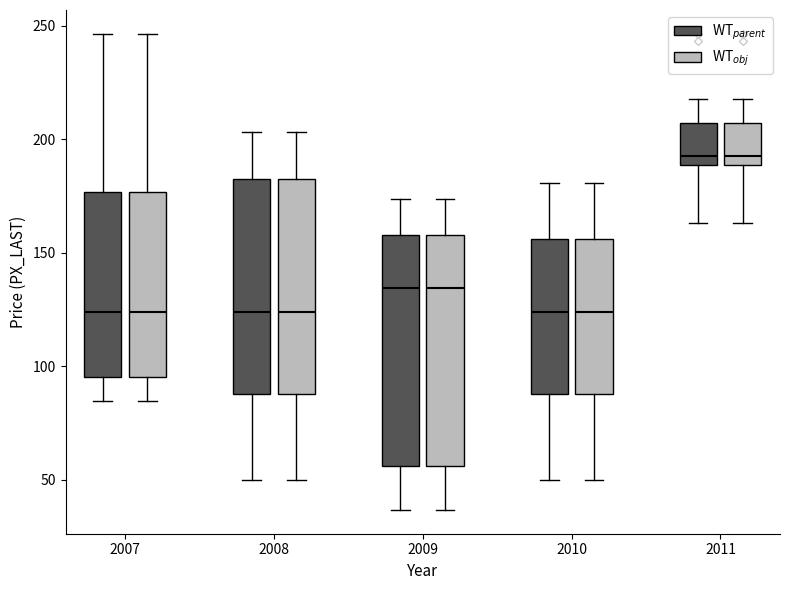

Reading left to right, transcribe this box plot: for each box, give where its median line is, the range the box spans, and where its two whiskers end, as read against the y-axis. The values are not printed on the chart, so give them approximately, as read against the axis.

2007 (WT$_{parent}$): median 125, box 95 to 175, whiskers 85 to 245
2007 (WT$_{obj}$): median 125, box 95 to 175, whiskers 85 to 245
2008 (WT$_{parent}$): median 125, box 90 to 185, whiskers 50 to 205
2008 (WT$_{obj}$): median 125, box 90 to 185, whiskers 50 to 205
2009 (WT$_{parent}$): median 135, box 55 to 160, whiskers 35 to 175
2009 (WT$_{obj}$): median 135, box 55 to 160, whiskers 35 to 175
2010 (WT$_{parent}$): median 125, box 90 to 155, whiskers 50 to 180
2010 (WT$_{obj}$): median 125, box 90 to 155, whiskers 50 to 180
2011 (WT$_{parent}$): median 190 (just above the box's lower edge), box 190 to 205, whiskers 165 to 220
2011 (WT$_{obj}$): median 190 (just above the box's lower edge), box 190 to 205, whiskers 165 to 220